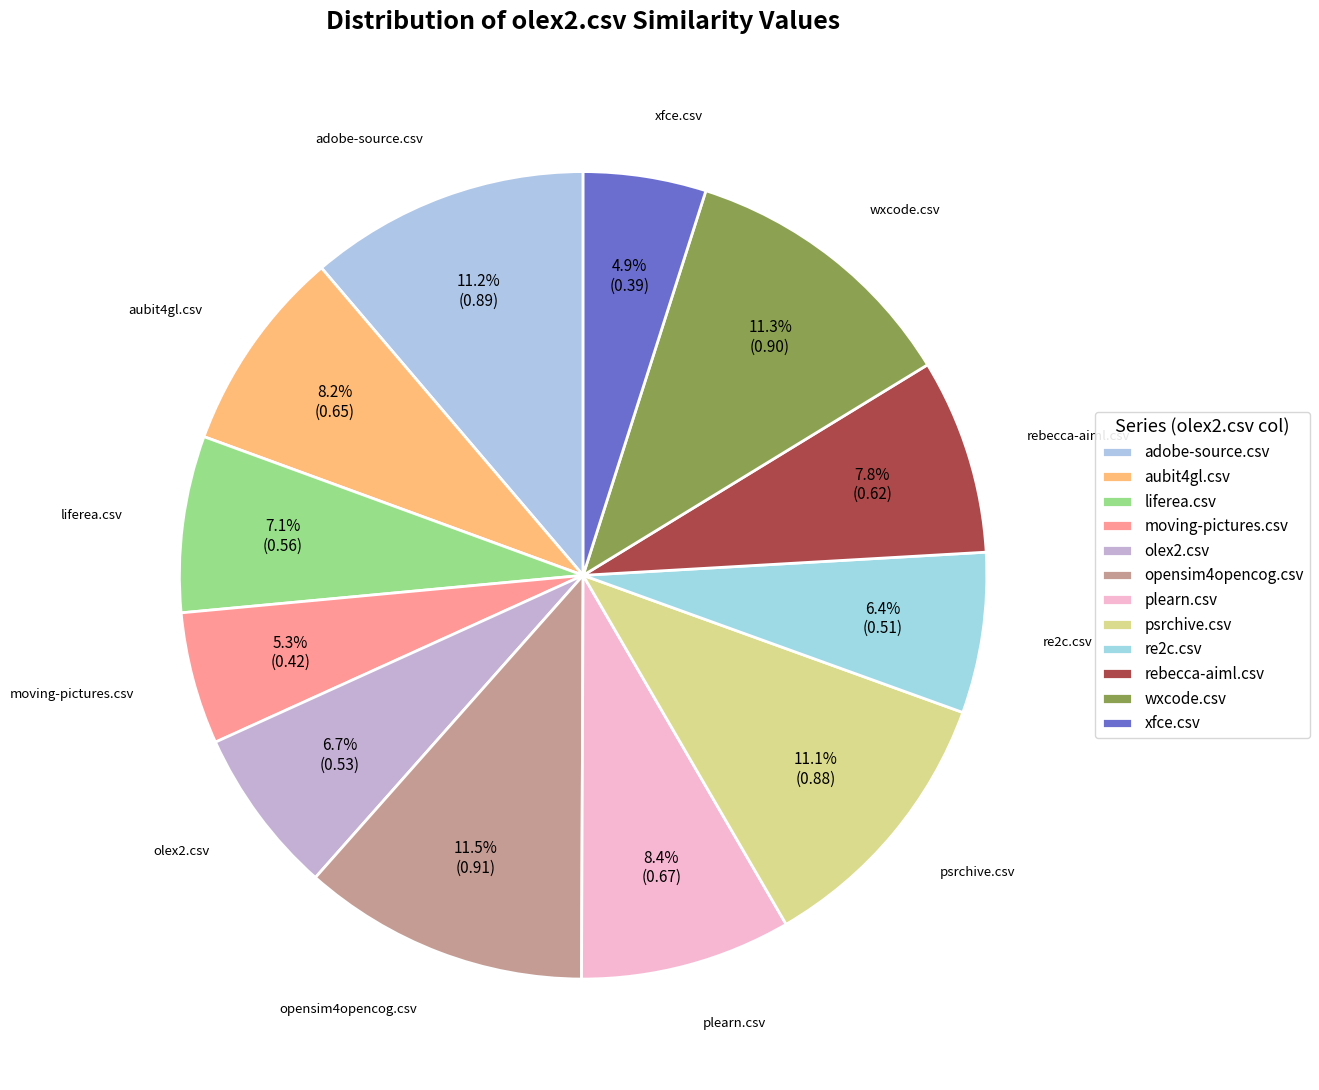

To the nearest percent, what is the difference between the largest and smallest slice percentages?

7%